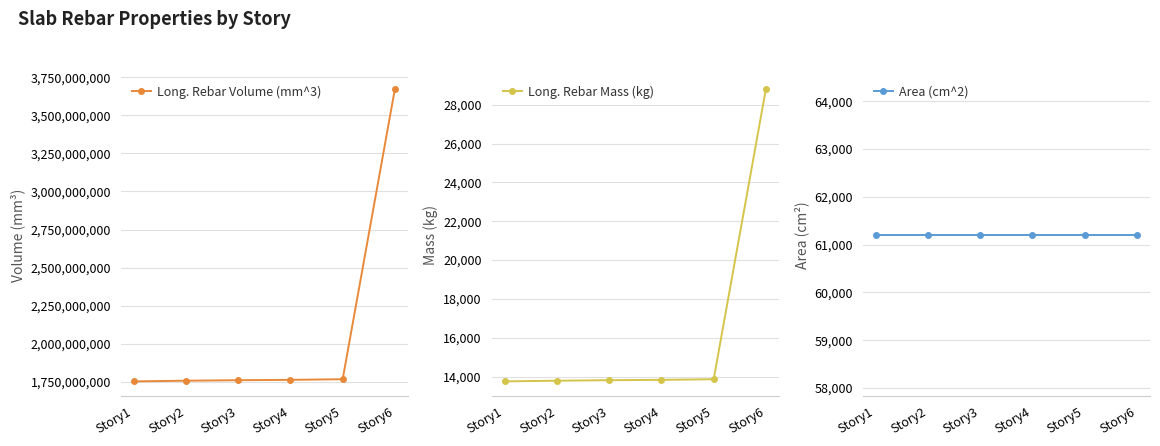

Reading left to right, list all the values displayed in this chart.

Long. Rebar Volume (mm^3): 1752354580.7	1756863871.0	1760105032.3	1762477548.4	1766532774.2	3674564129.0
Long. Rebar Mass (kg): 13749.6	13785.0	13810.4	13829.0	13860.9	28832.0
Area (cm^2): 61200.0	61200.0	61200.0	61200.0	61200.0	61200.0